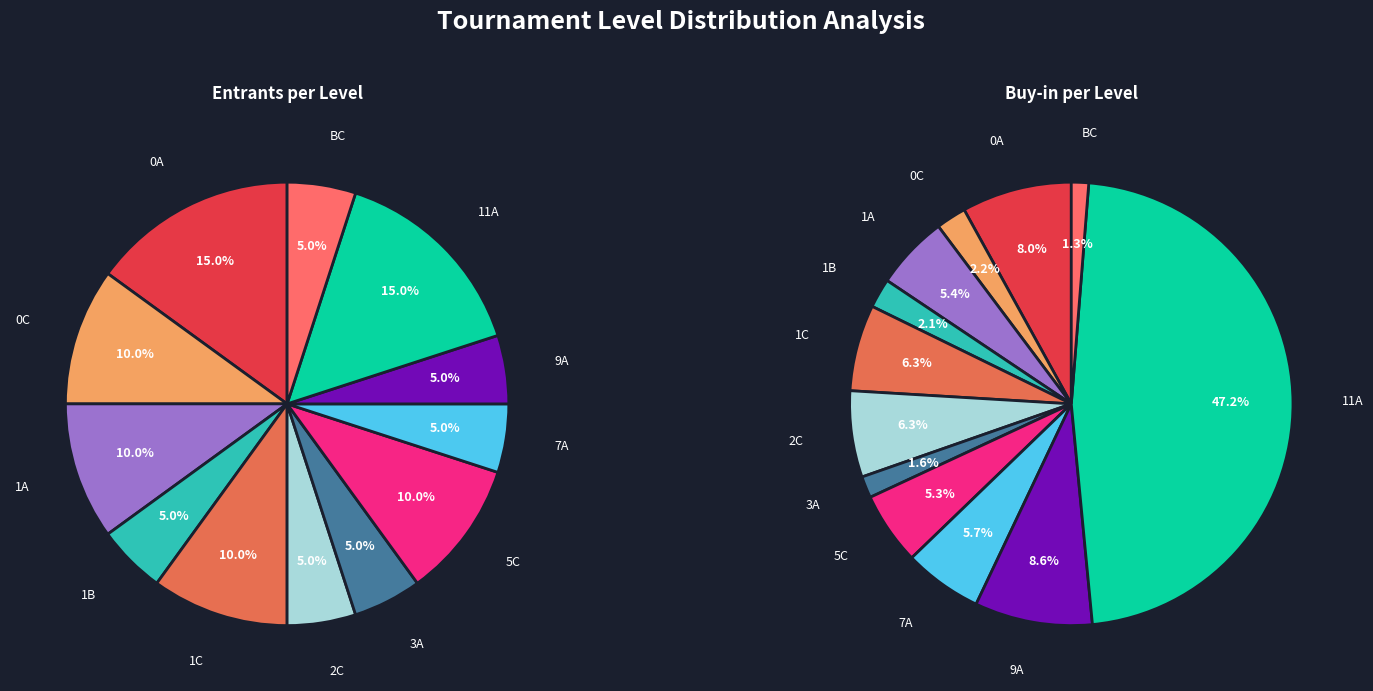

What is the ratio of the value at 5C to the value at 11A?

0.7